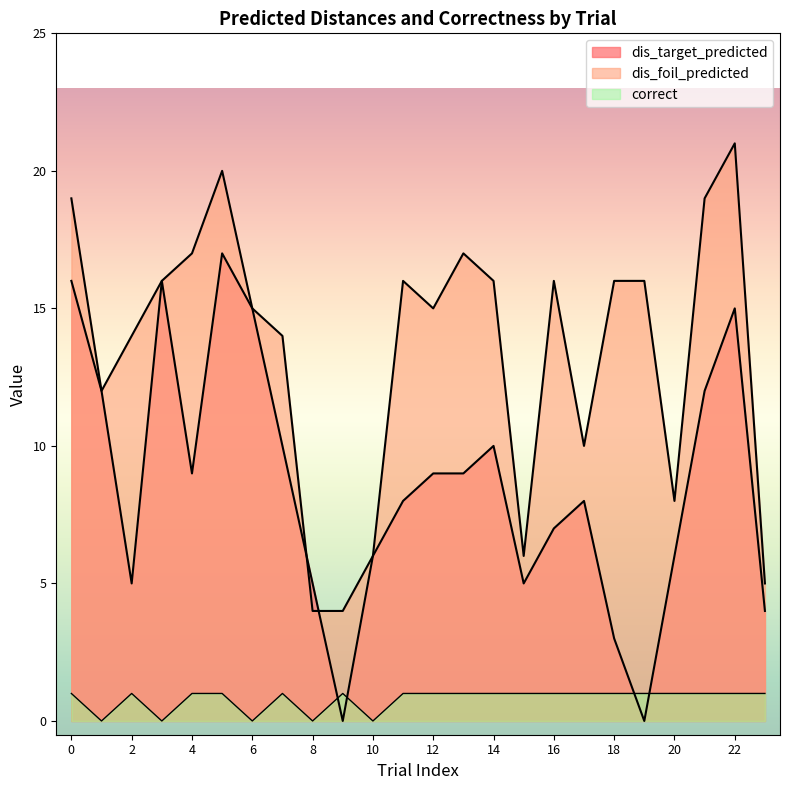

What is the total value across all series at 13?

27